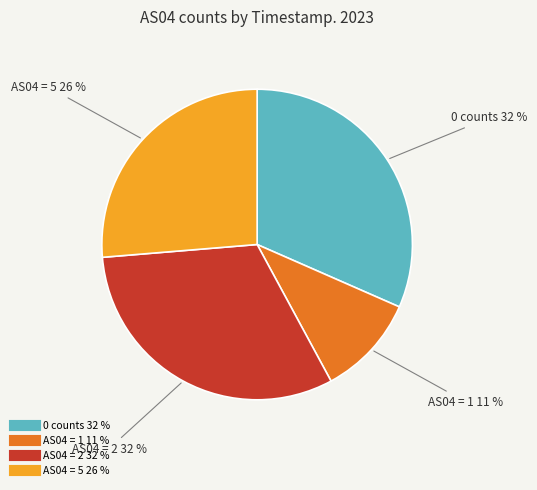

Is there any slice that represents more than half of the pie?

No